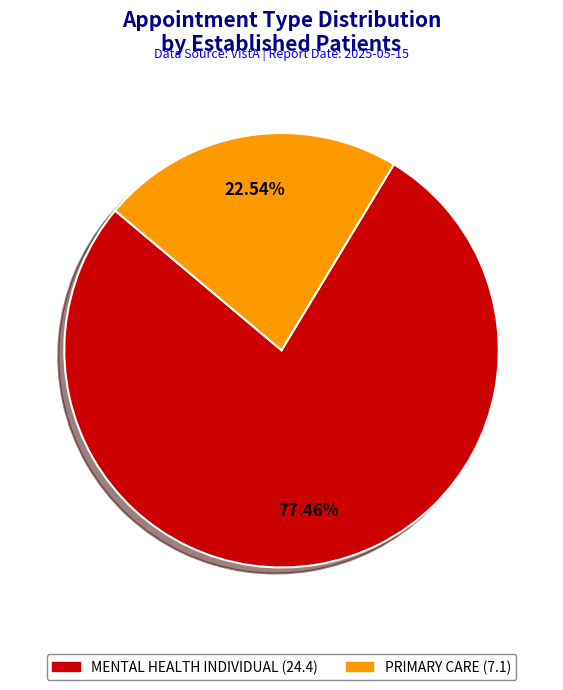

Does any single category account for the majority?

Yes